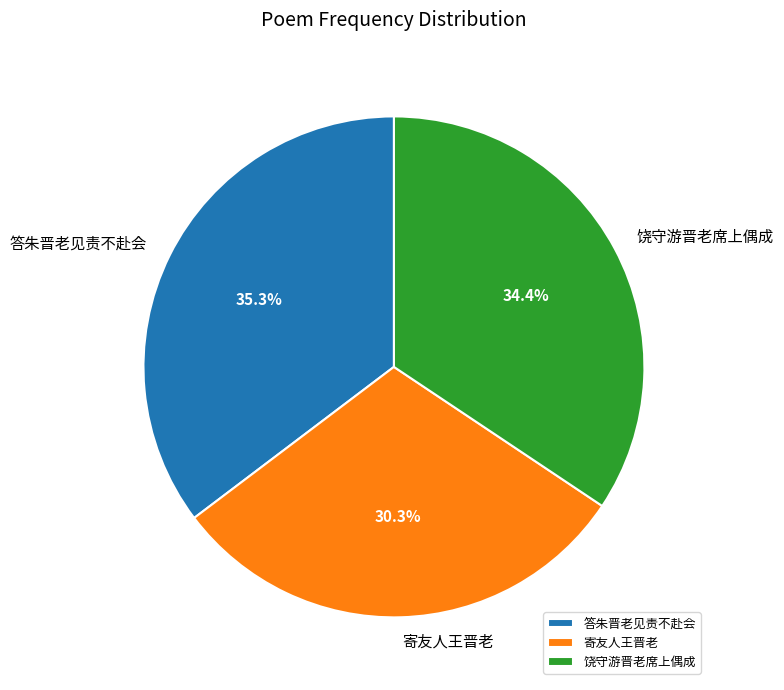

Between 寄友人王晋老 and 答朱晋老见责不赴会, which is larger?

答朱晋老见责不赴会